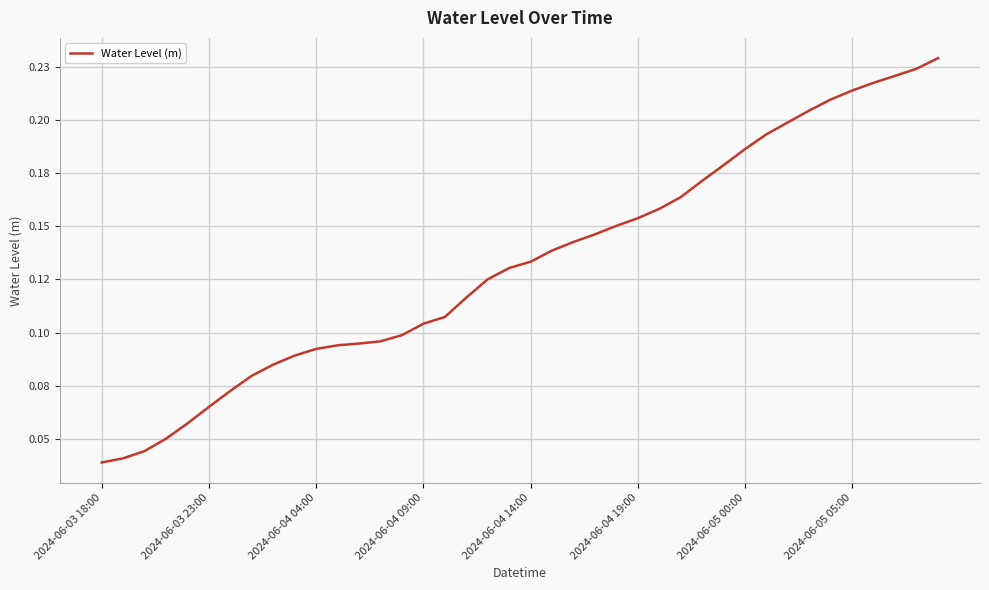

Which label corresponds to the smallest value in the chart?

2024-06-03 18:00